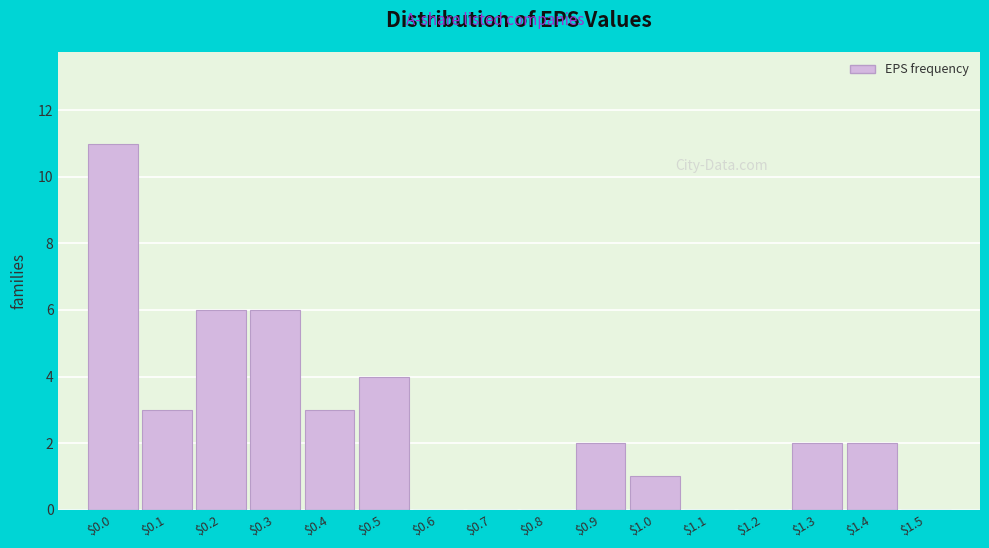

True or false: the data shows 4 at $1.3.

False